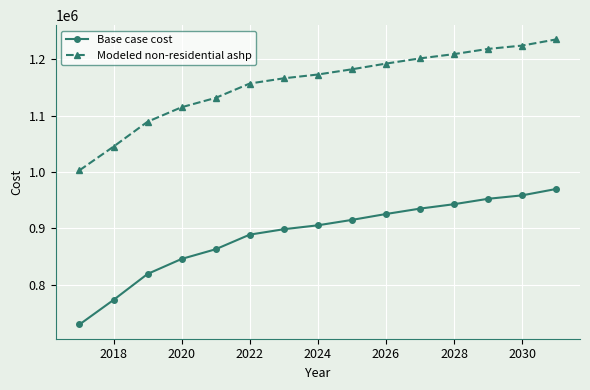

How many data points does each series have?

15